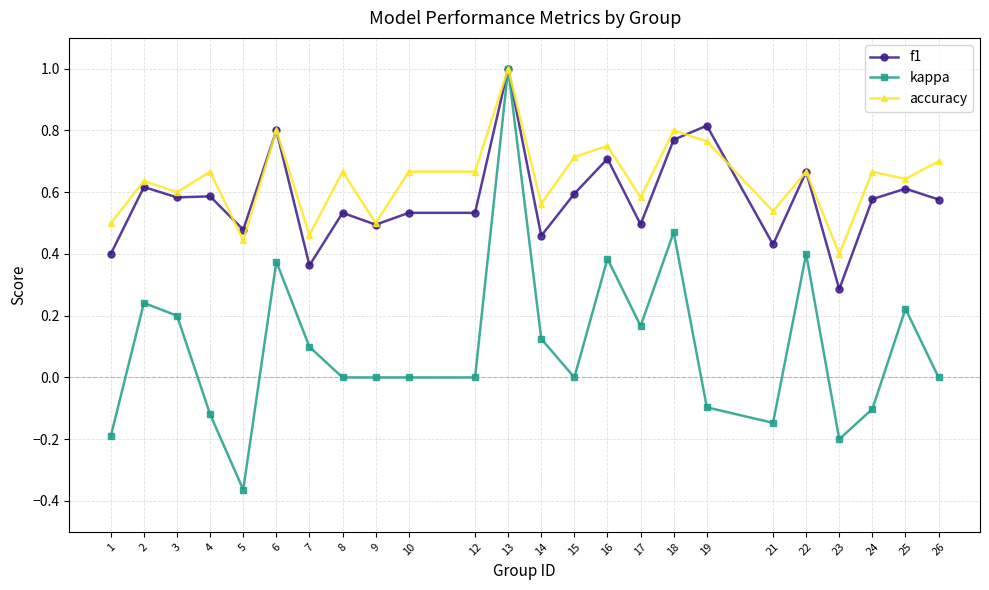

Where is the first local maximum for kappa?

2